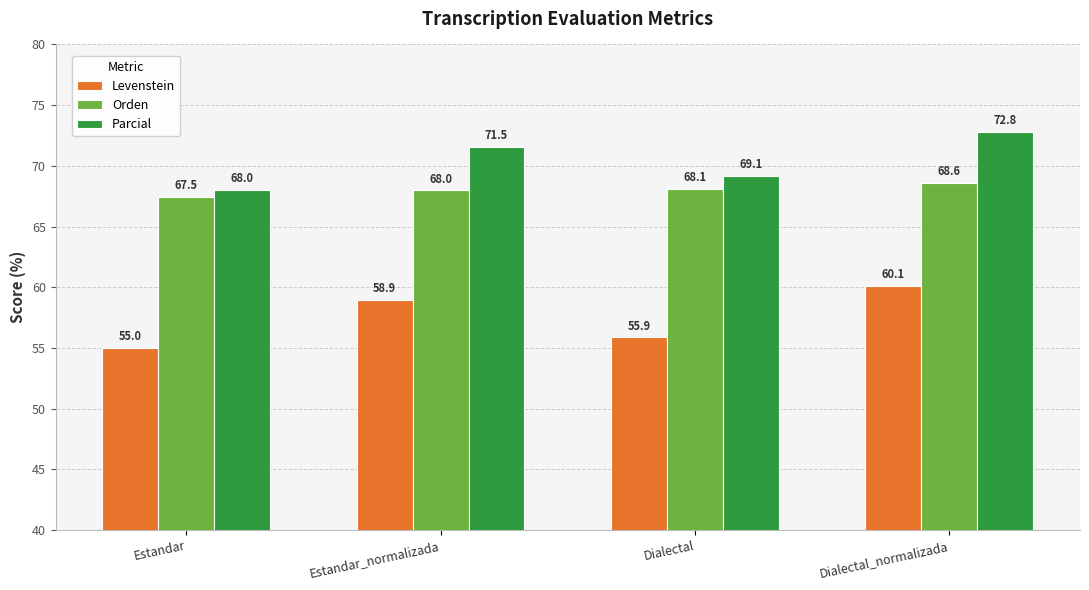

What are all the series names shown in the legend?

Levenstein, Orden, Parcial